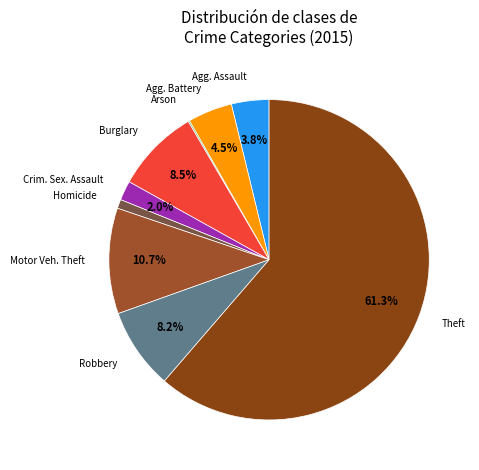

Is there a majority slice in this chart?

Yes